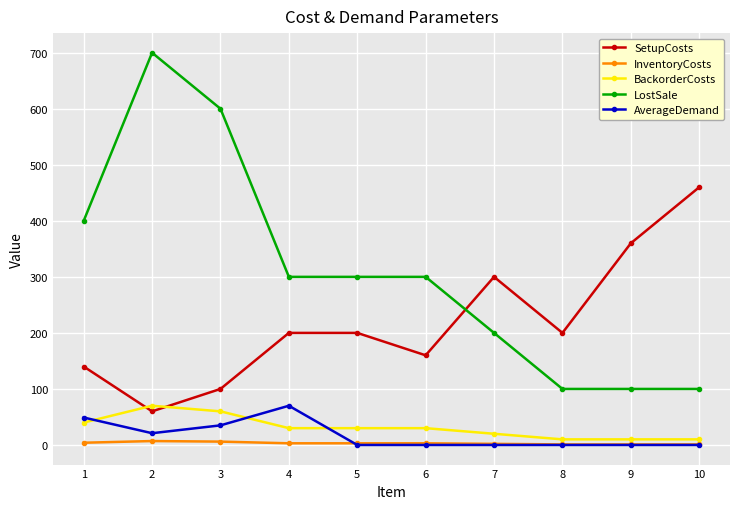

What is the maximum value shown in the chart?

700